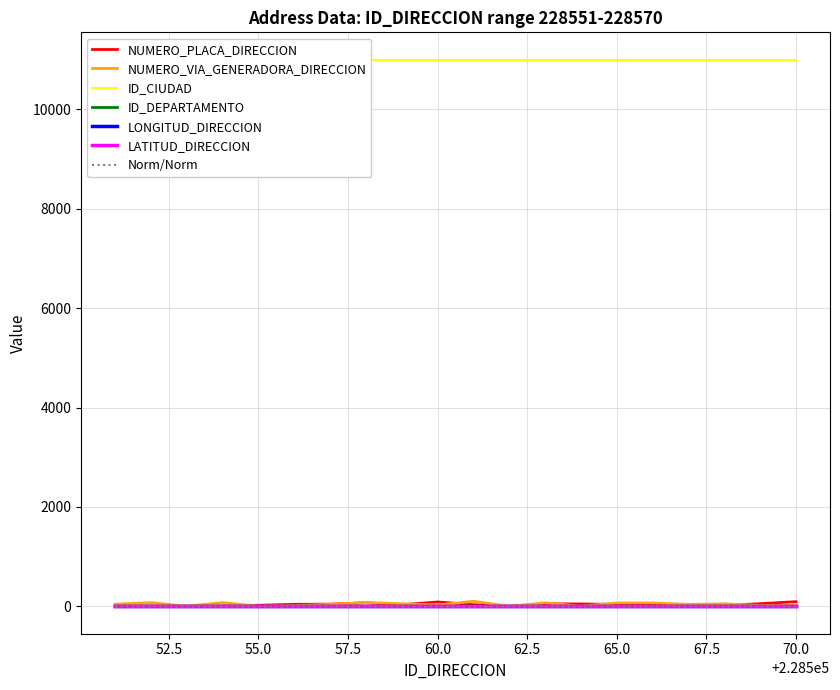

Reading left to right, what are all the values shown in this chart?

NUMERO_PLACA_DIRECCION: 228551=9	228552=8	228553=5	228554=8	228555=22	228556=42	228557=45	228558=72	228559=32	228560=89	228561=35	228562=2	228563=52	228564=49	228565=40	228566=36	228567=7	228568=21	228569=54	228570=95
NUMERO_VIA_GENERADORA_DIRECCION: 228551=44	228552=75	228553=5	228554=75	228555=6	228556=15	228557=40	228558=77	228559=53	228560=26	228561=103	228562=2	228563=71	228564=5	228565=68	228566=69	228567=40	228568=51	228569=19	228570=25
ID_CIUDAD: 228551=11001	228552=11001	228553=11001	228554=11001	228555=11001	228556=11001	228557=11001	228558=11001	228559=11001	228560=11001	228561=11001	228562=11001	228563=11001	228564=11001	228565=11001	228566=11001	228567=11001	228568=11001	228569=11001	228570=11001
ID_DEPARTAMENTO: 228551=11	228552=11	228553=11	228554=11	228555=11	228556=11	228557=11	228558=11	228559=11	228560=11	228561=11	228562=11	228563=11	228564=11	228565=11	228566=11	228567=11	228568=11	228569=11	228570=11
LONGITUD_DIRECCION: 228551=0	228552=0	228553=0	228554=0	228555=0	228556=0	228557=0	228558=0	228559=0	228560=0	228561=0	228562=0	228563=0	228564=0	228565=0	228566=0	228567=0	228568=0	228569=0	228570=0
LATITUD_DIRECCION: 228551=0	228552=0	228553=0	228554=0	228555=0	228556=0	228557=0	228558=0	228559=0	228560=0	228561=0	228562=0	228563=0	228564=0	228565=0	228566=0	228567=0	228568=0	228569=0	228570=0